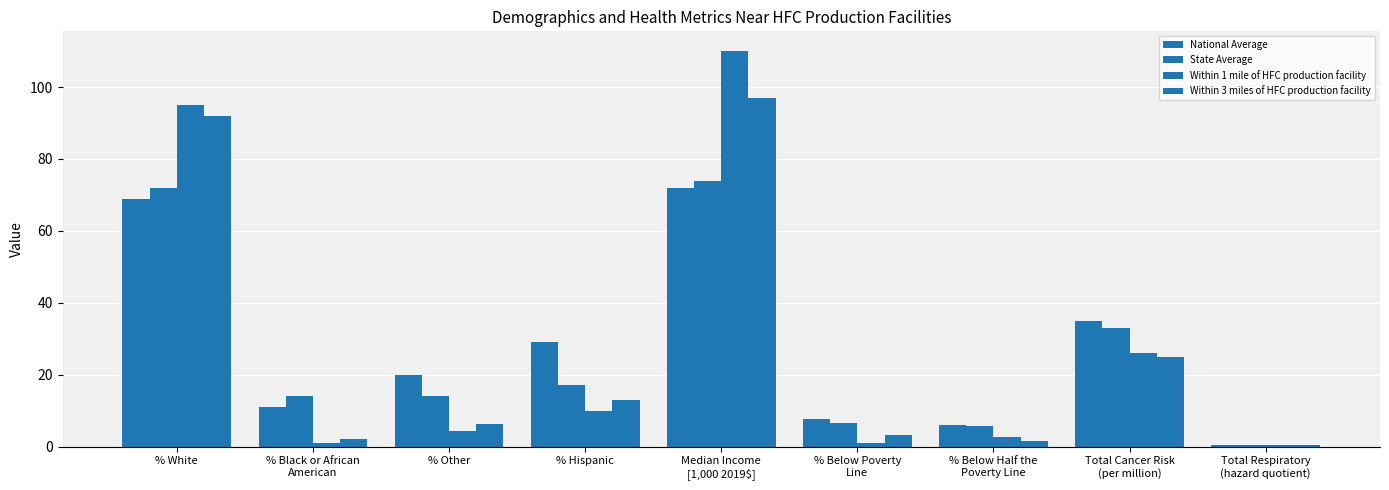

At which category is the sum across all series the highest?

Median Income
[1,000 2019$]